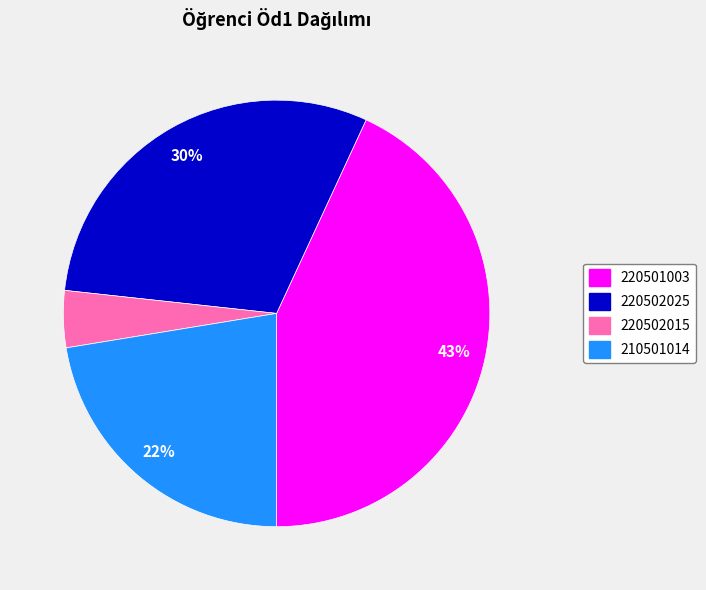

Combined, do 220502015 and 210501014 account for over 50%?

No